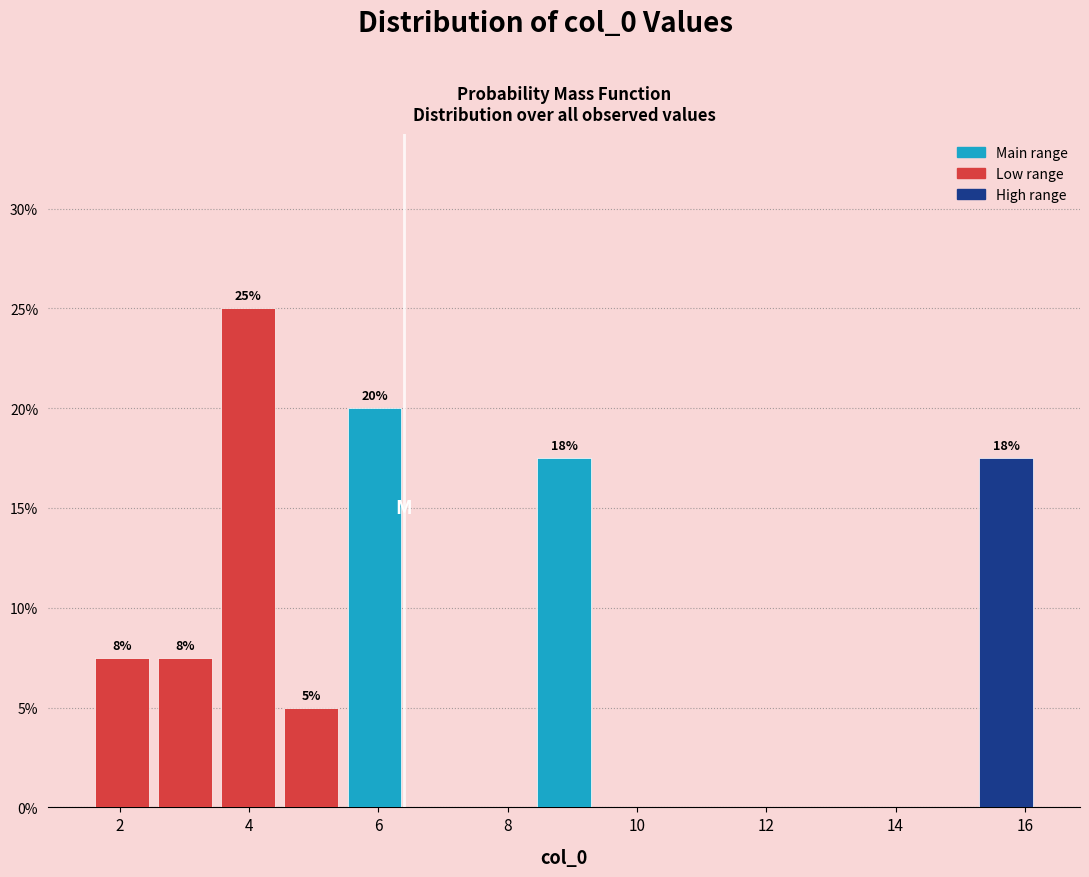

Over which range of the x-axis is the bar tallest?

3.4 to 4.4